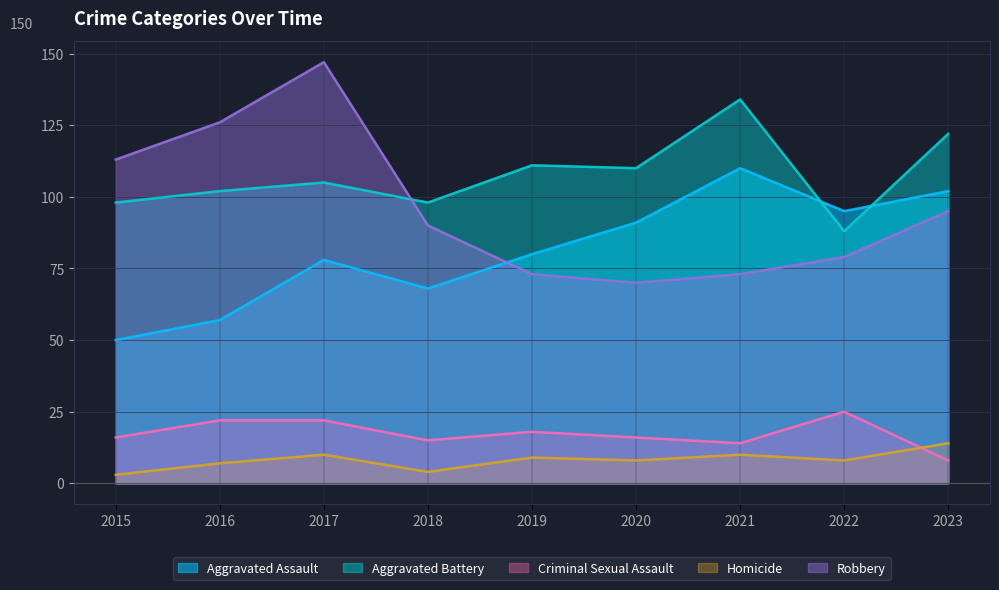

Reading right to left, what are all the values shown in this chart?

Aggravated Assault: 2023=102	2022=95	2021=110	2020=91	2019=80	2018=68	2017=78	2016=57	2015=50
Aggravated Battery: 2023=122	2022=88	2021=134	2020=110	2019=111	2018=98	2017=105	2016=102	2015=98
Criminal Sexual Assault: 2023=8	2022=25	2021=14	2020=16	2019=18	2018=15	2017=22	2016=22	2015=16
Homicide: 2023=14	2022=8	2021=10	2020=8	2019=9	2018=4	2017=10	2016=7	2015=3
Robbery: 2023=95	2022=79	2021=73	2020=70	2019=73	2018=90	2017=147	2016=126	2015=113